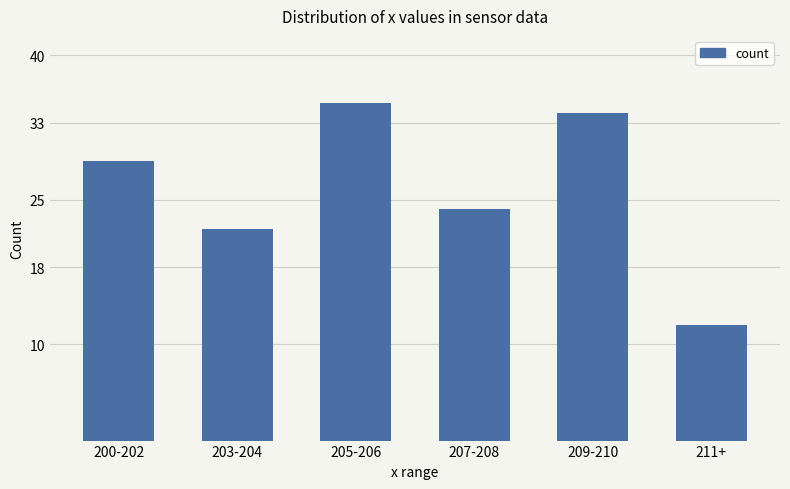

How many distinct data groups are displayed?

1